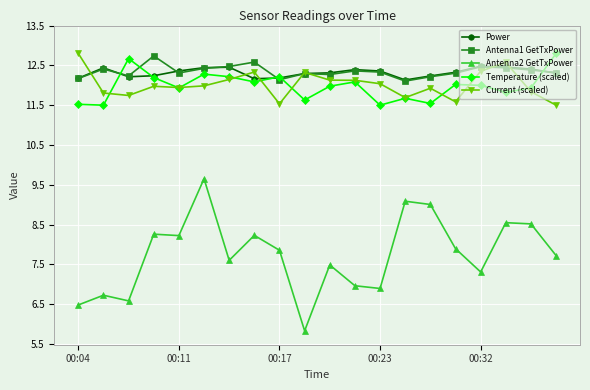

What are all the series names shown in the legend?

Power, Antenna1 GetTxPower, Antenna2 GetTxPower, Temperature (scaled), Current (scaled)